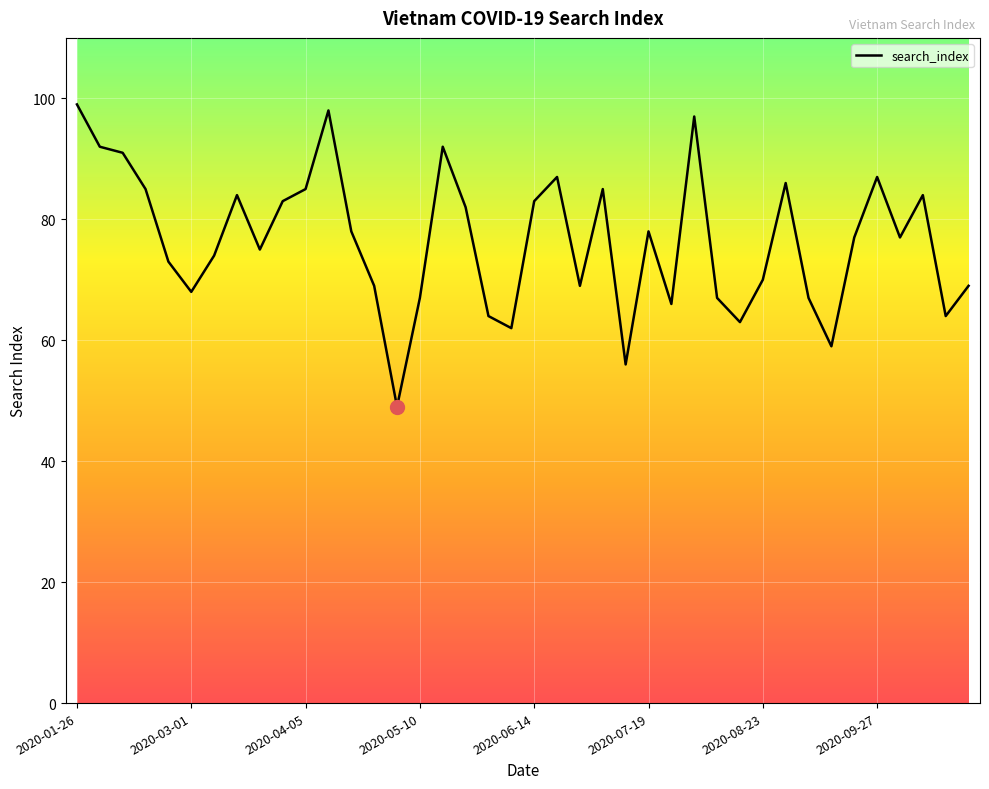

What is the maximum value shown in the chart?

99